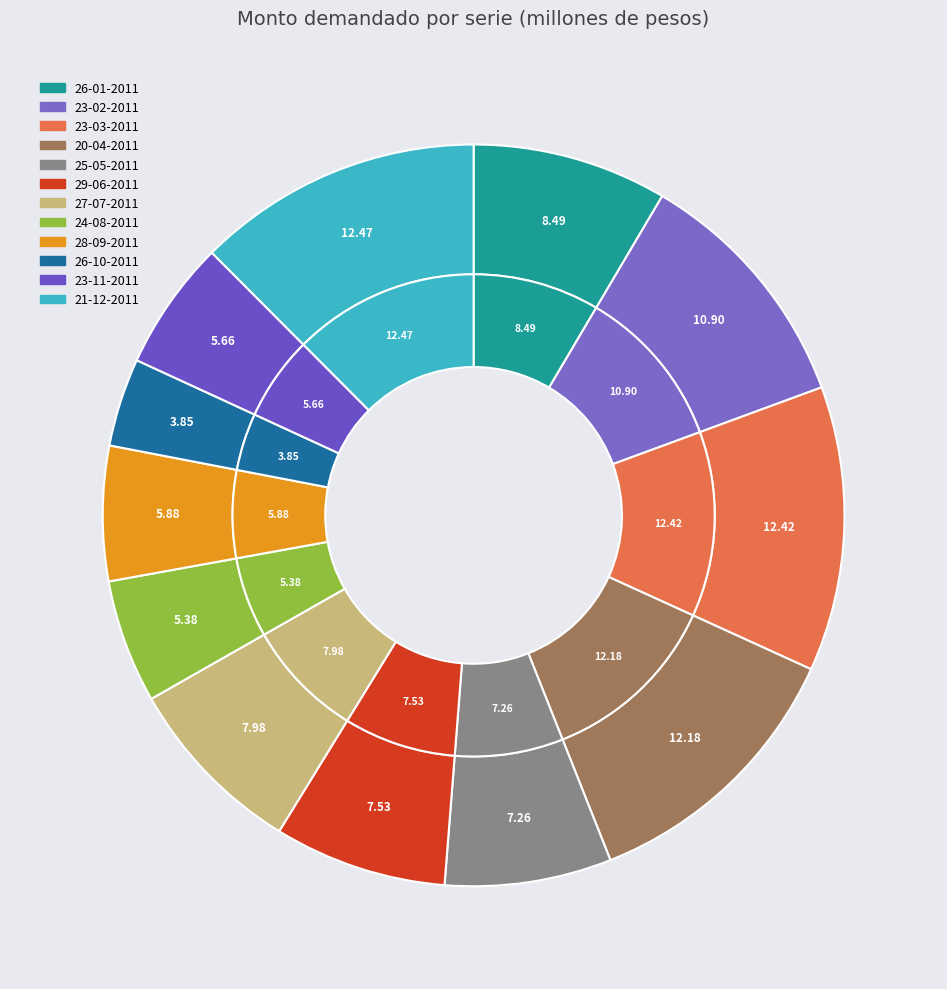

Count the number of slices in the pie.

12